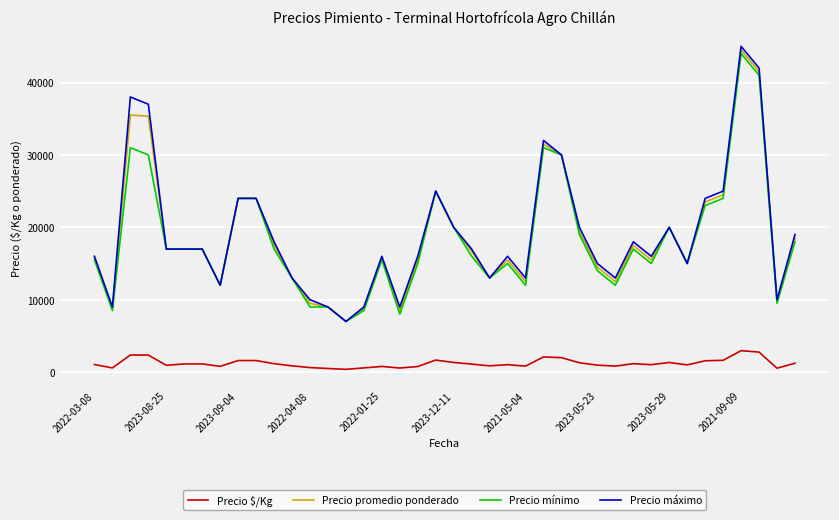

True or false: Precio mínimo and Precio $/Kg intersect in this chart.

False